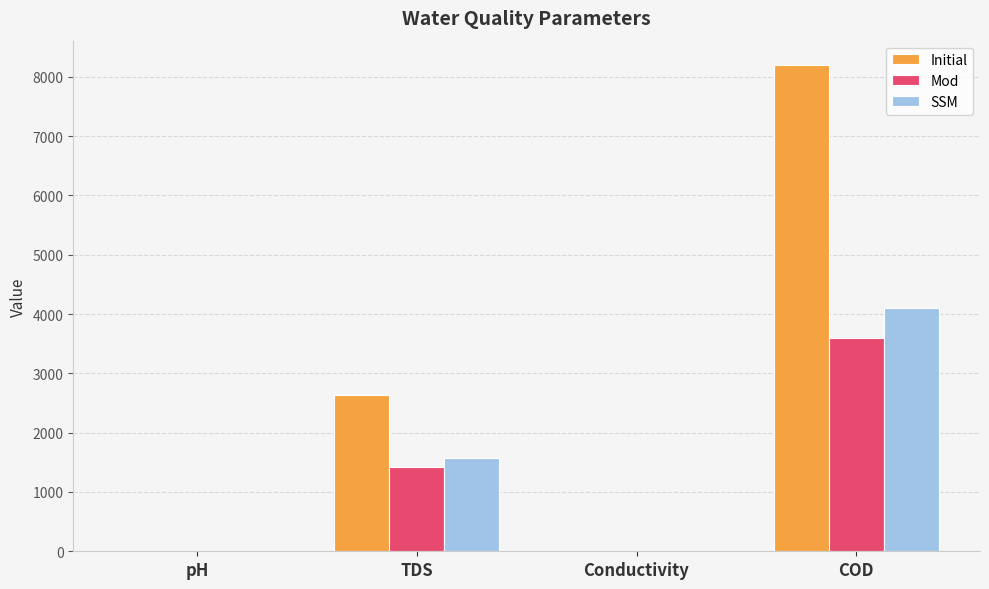

What is the difference between the Initial values at pH and Conductivity?

0.6